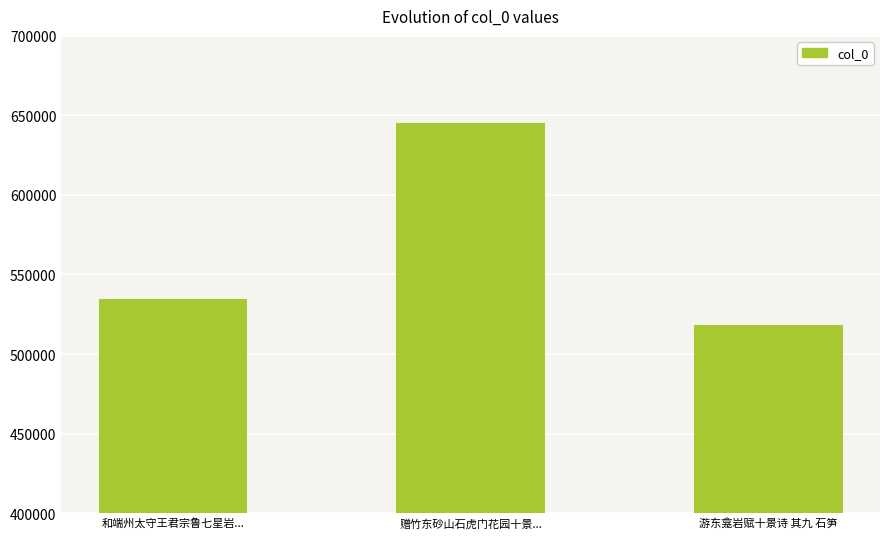

The chart shows a value of 518172 at 游东龛岩赋十景诗 其九 石笋. True or false?

True